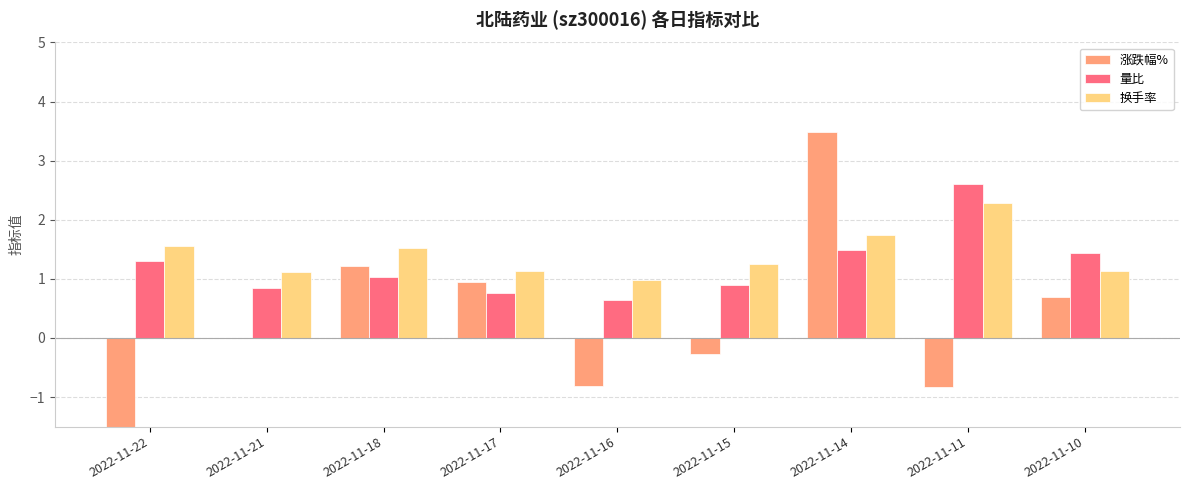

What is the value of the 涨跌幅% bar at the 7th from the left?

3.5